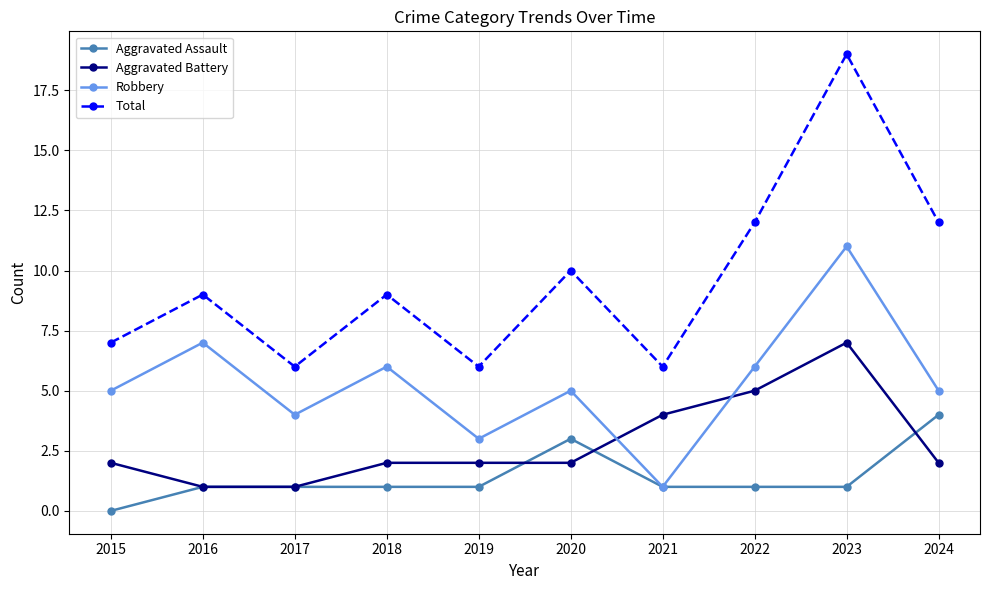

How many distinct data groups are displayed?

4